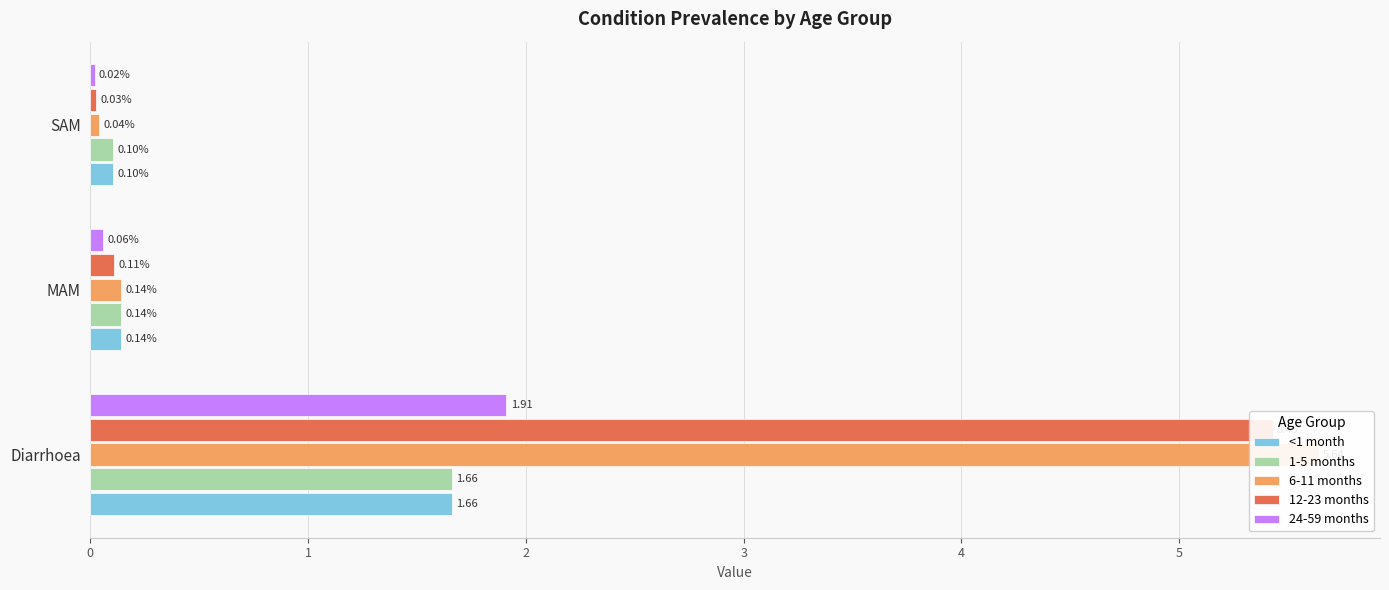

Which series has the largest range (max minus min)?

6-11 months